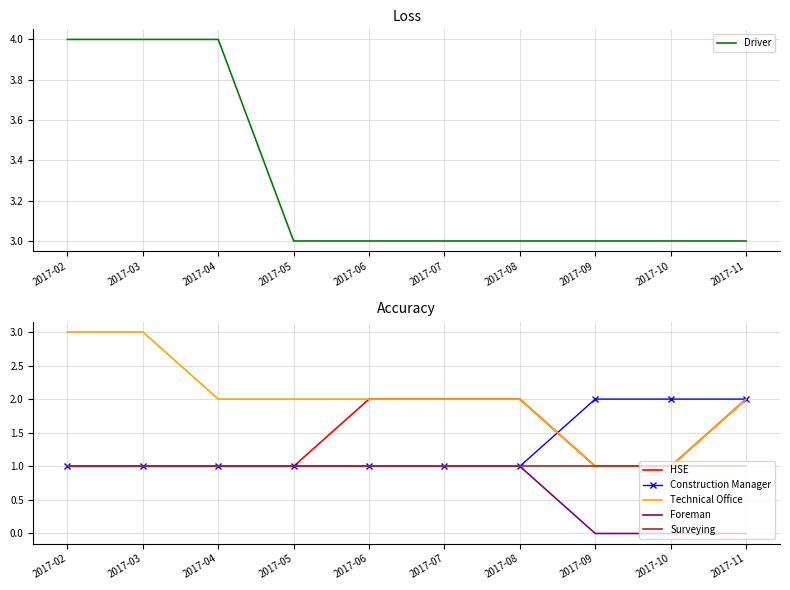

Reading left to right, what are all the values shown in this chart?

Driver: 4	4	4	3	3	3	3	3	3	3
HSE: 1	1	1	1	2	2	2	1	1	2
Construction Manager: 1	1	1	1	1	1	1	2	2	2
Technical Office: 3	3	2	2	2	2	2	1	1	2
Foreman: 1	1	1	1	1	1	1	0	0	0
Surveying: 1	1	1	1	1	1	1	1	1	1